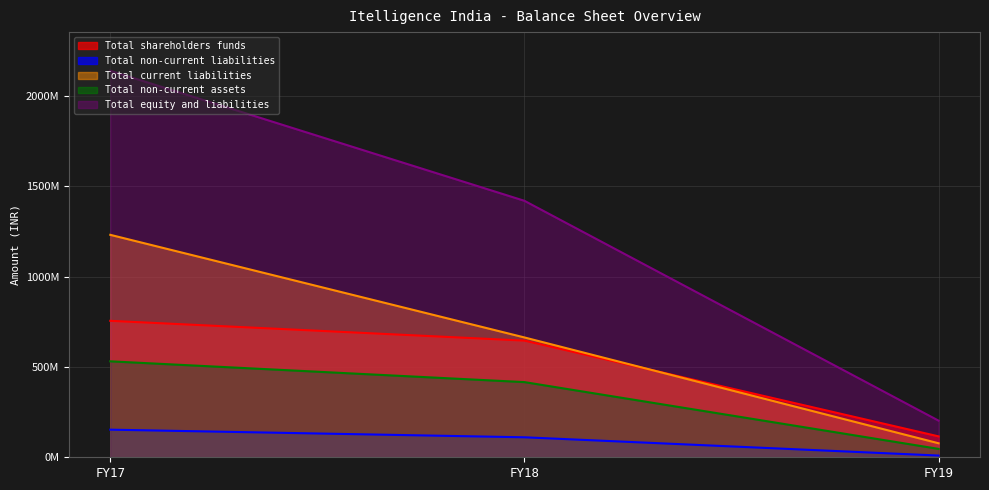

Is the value of Total non-current liabilities at FY17 greater than the value of Total equity and liabilities at FY17?

No